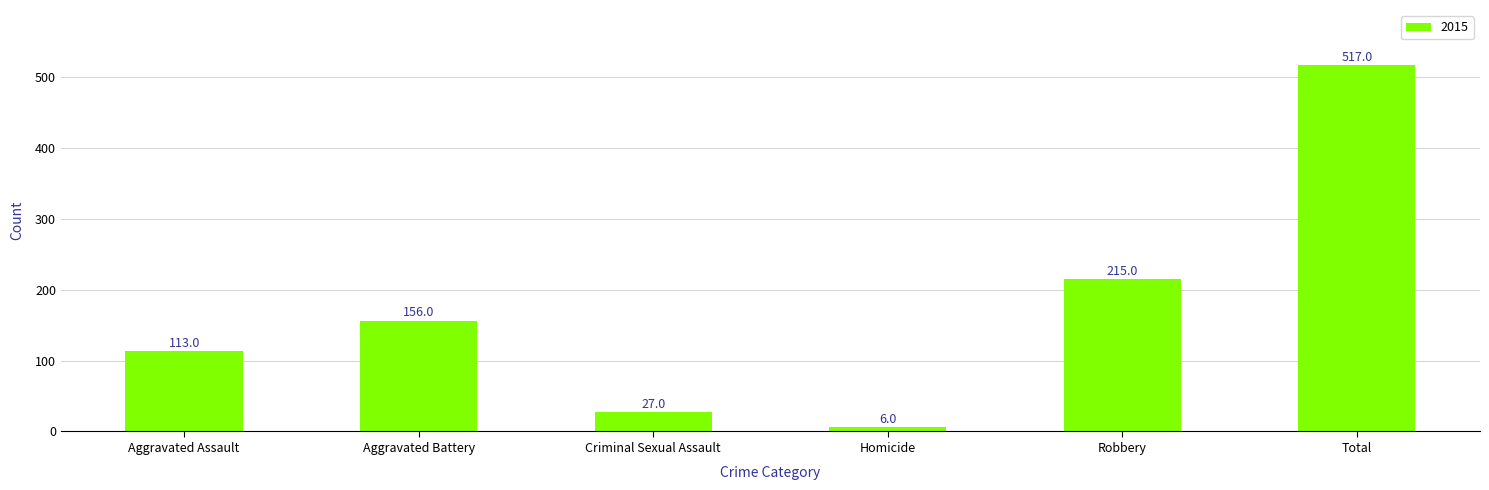

At which label is the value closest to 261?

Robbery